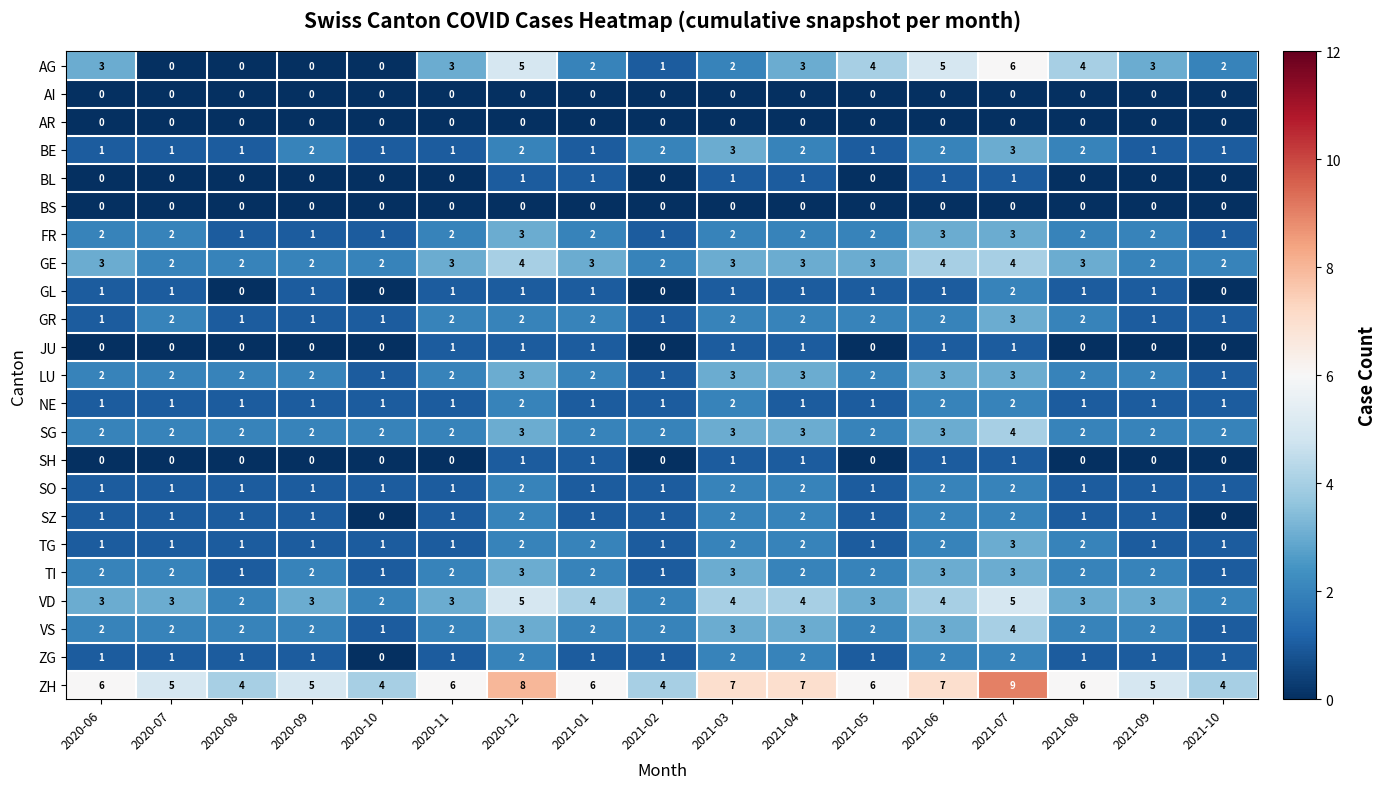

What is the difference between the highest and lowest values at 2020-11?

6